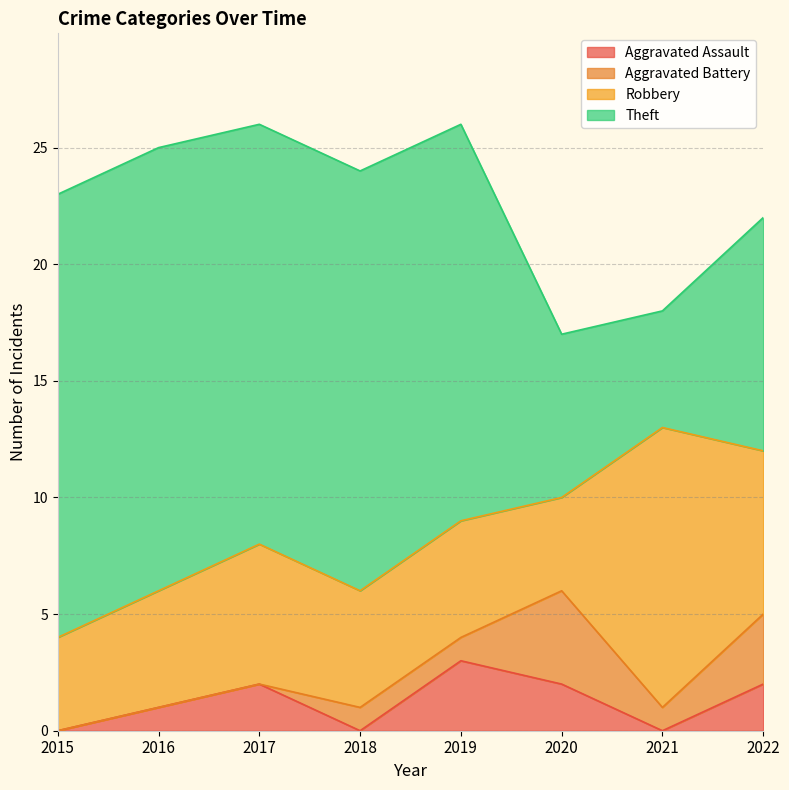

Read the Robbery value at 2020.

4